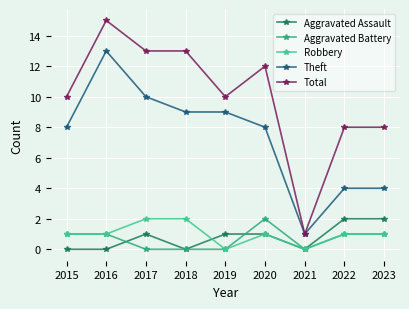

At how many categories does at least one series exceed 2?

8